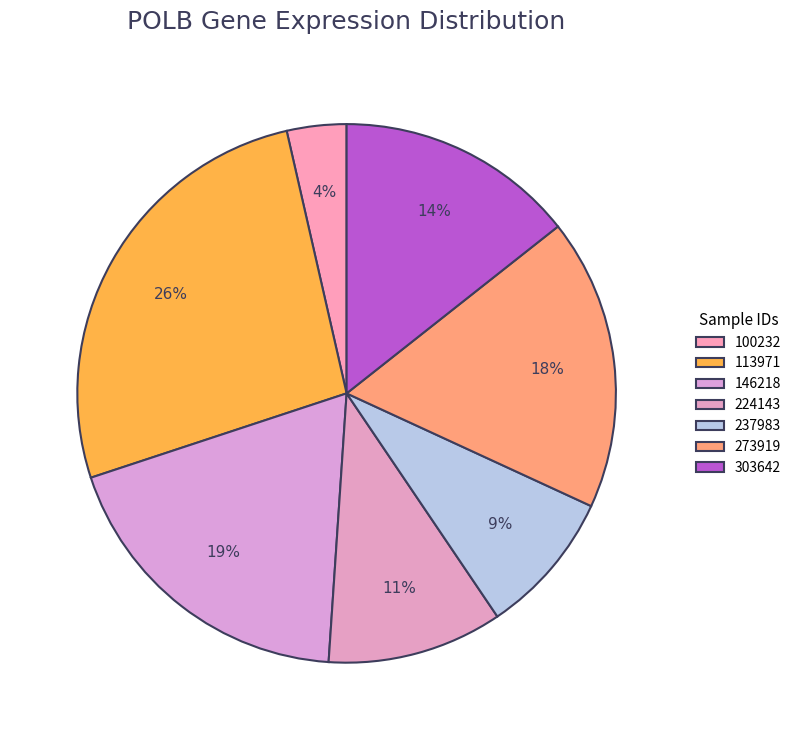

Which category has the biggest portion of the pie?

113971